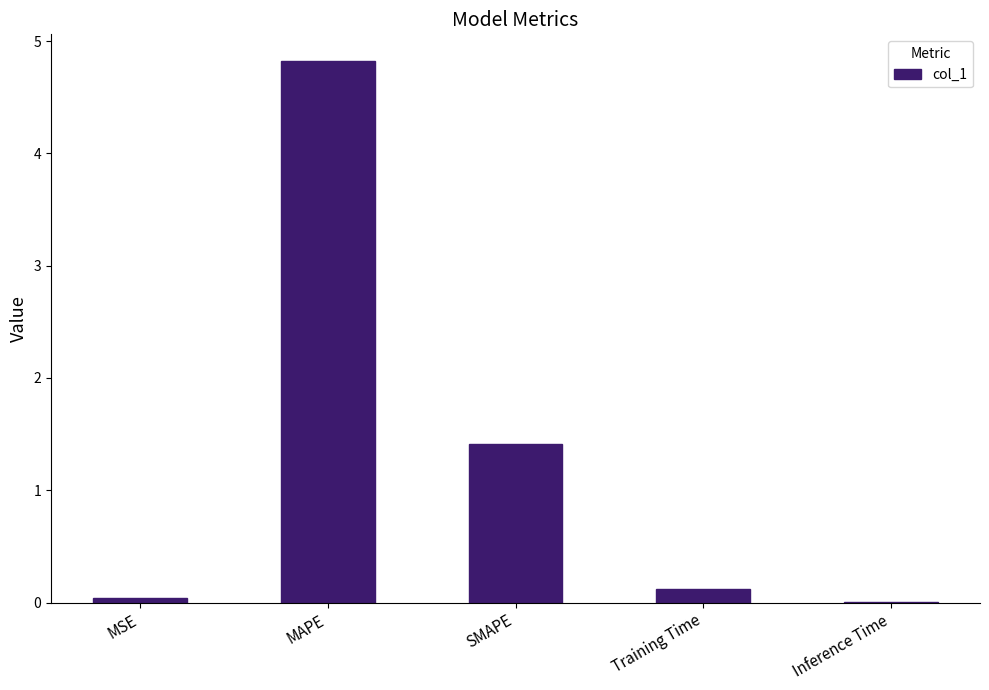

What is the maximum value shown in the chart?

4.8